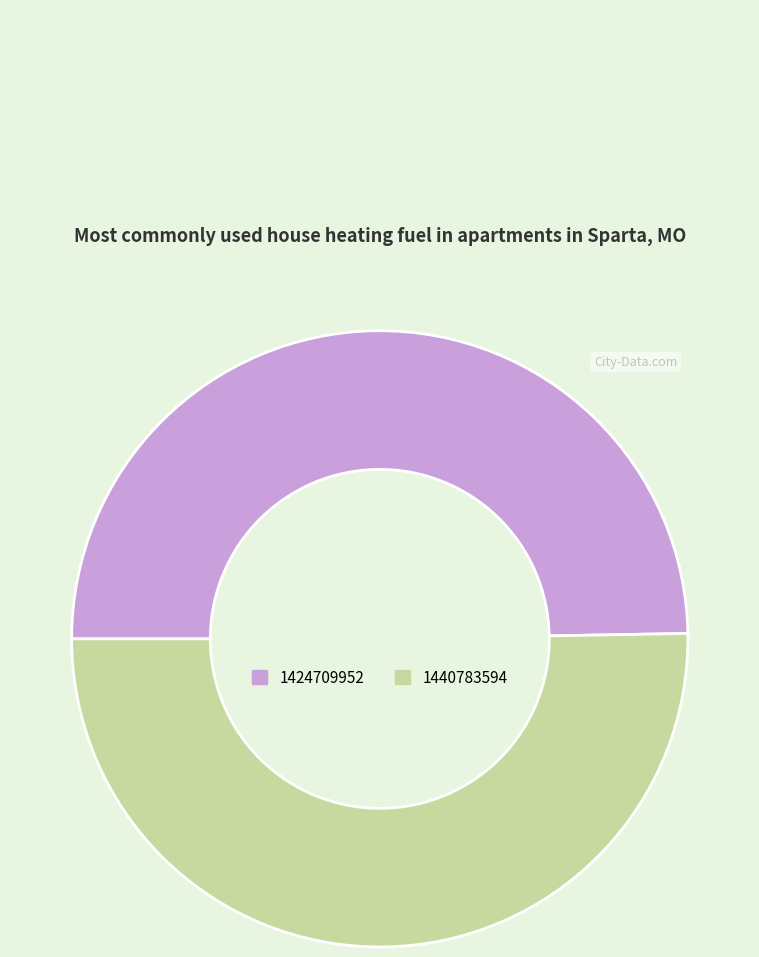

Which category has the biggest portion of the pie?

1440783594